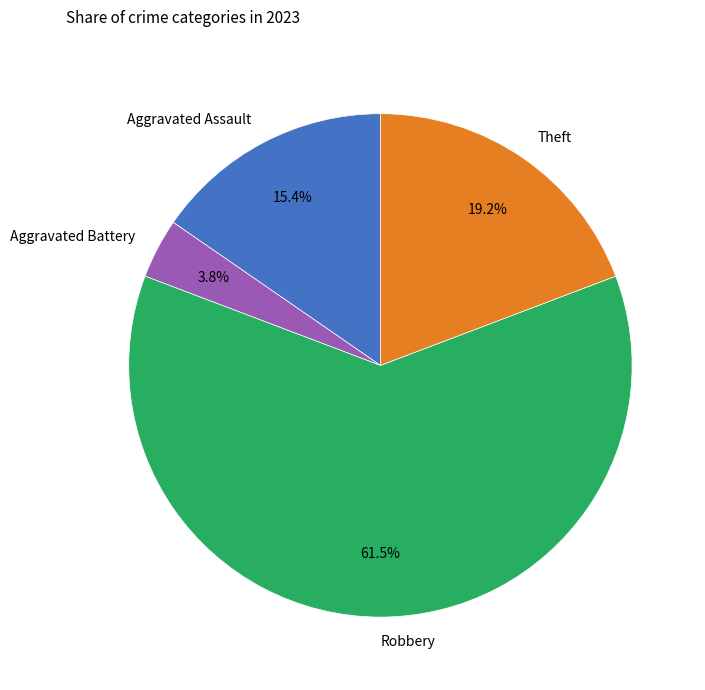

To the nearest percent, what is the difference between the Robbery and Aggravated Battery slice percentages?

58%